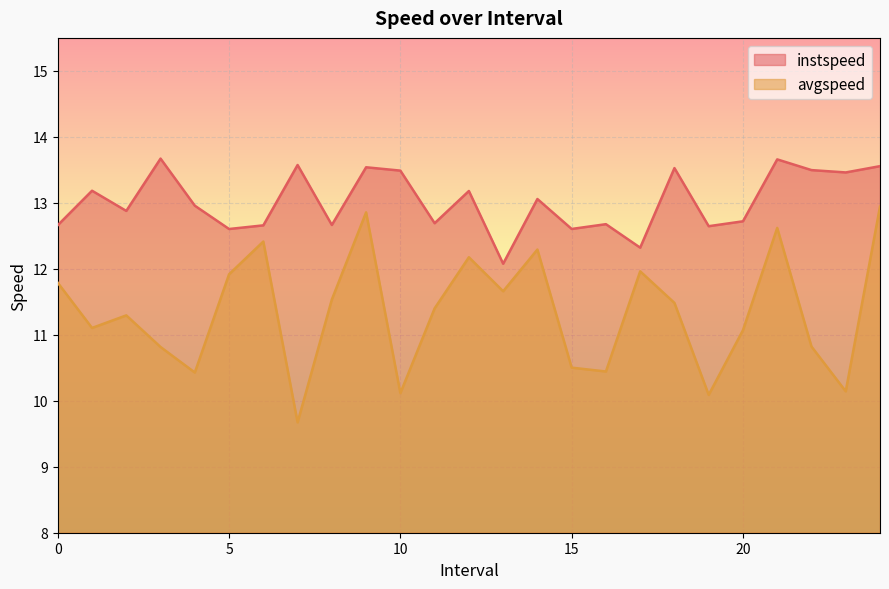

What is the sum of the avgspeed values at 22.0 and 12.0?

23.0